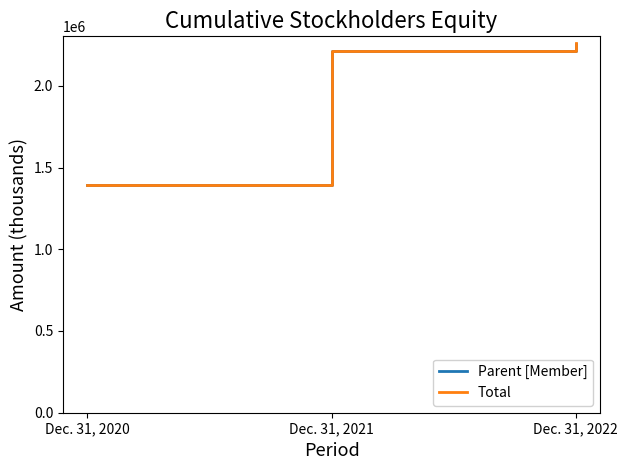

What are all the series names shown in the legend?

Parent [Member], Total